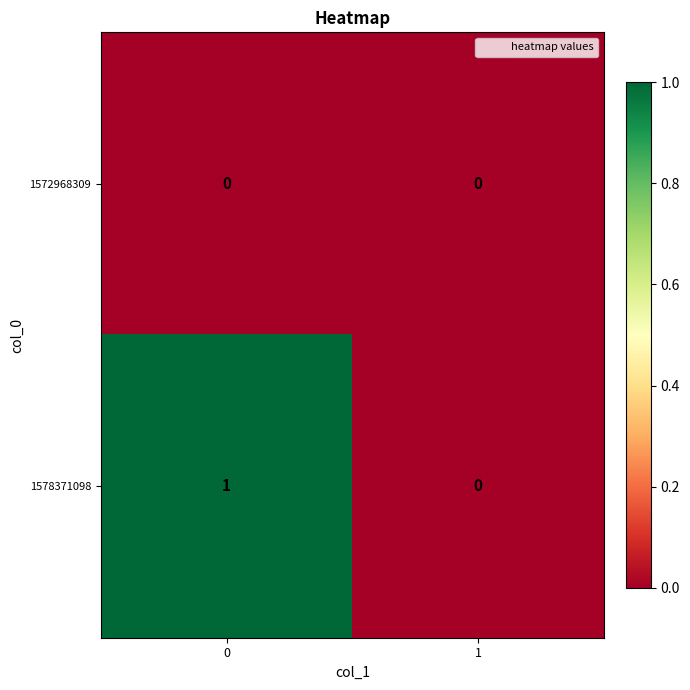

Is the value of 1572968309 at 1 greater than the value of 1578371098 at 0?

No